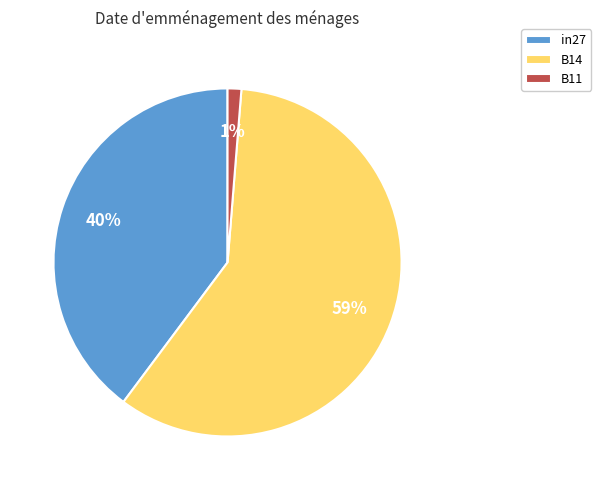

To the nearest percent, what percentage of the pie is B14?

59%